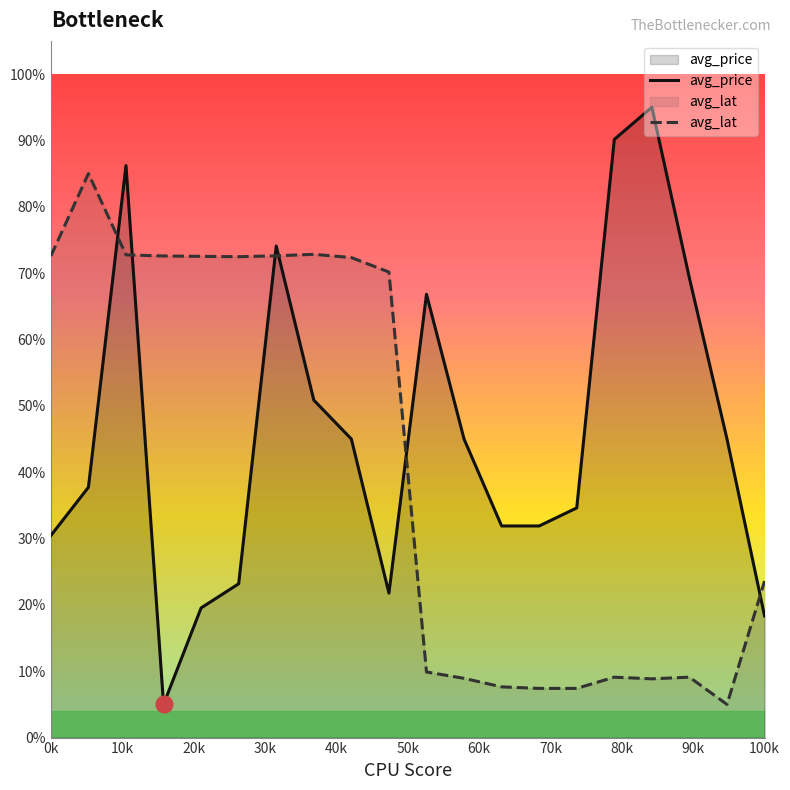

Which series has the largest total across all categories?

avg_price